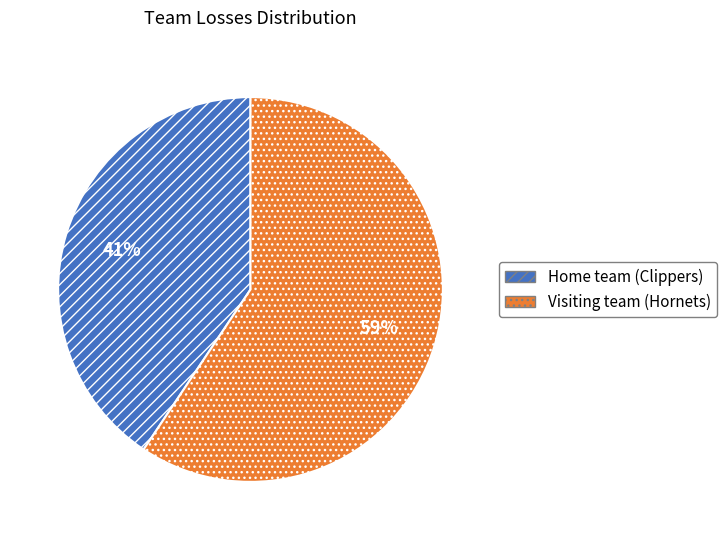

Does any single category account for the majority?

Yes